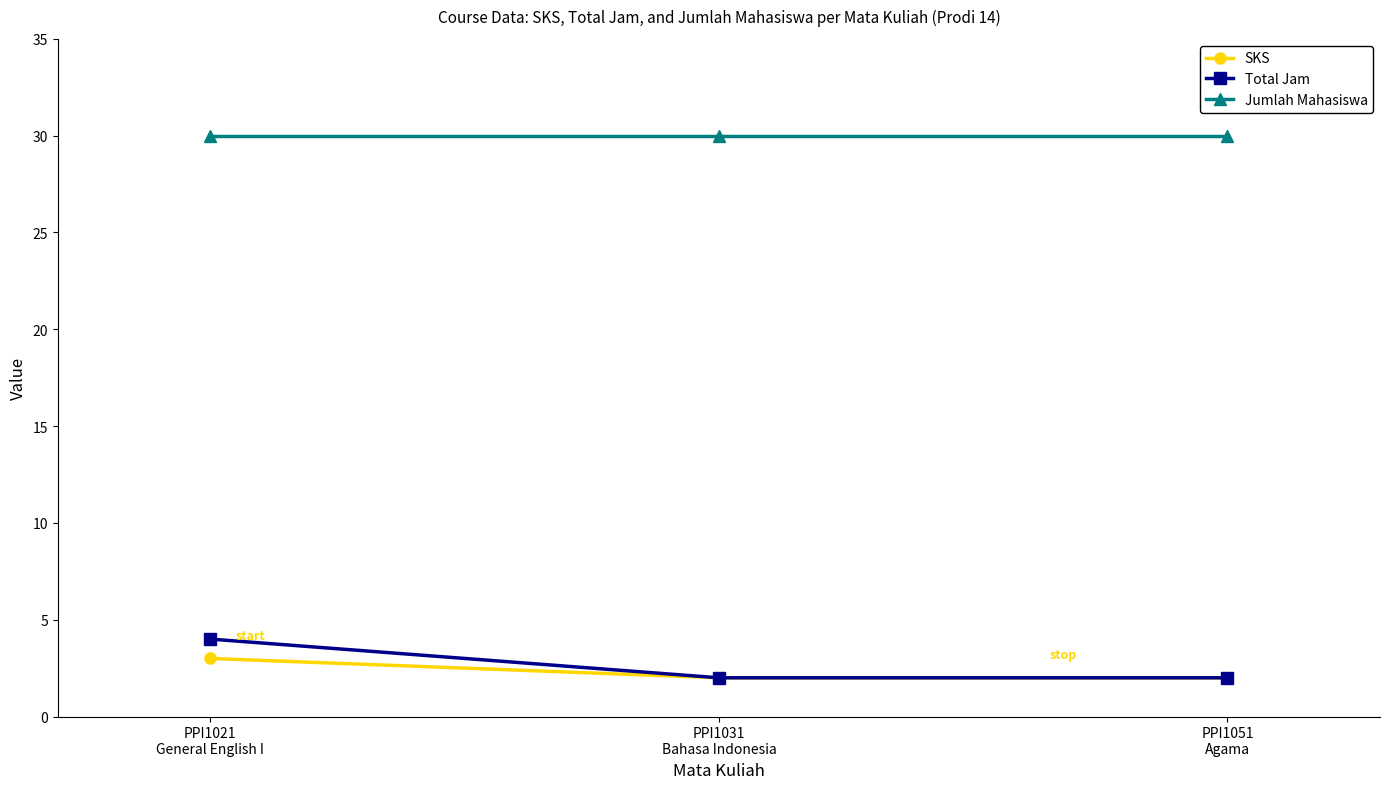

True or false: Jumlah Mahasiswa has a value of 30 at PPI1021
General English I.

True